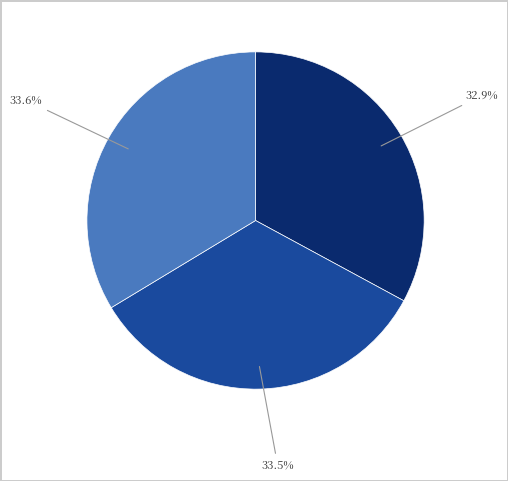

Does any single category account for the majority?

No